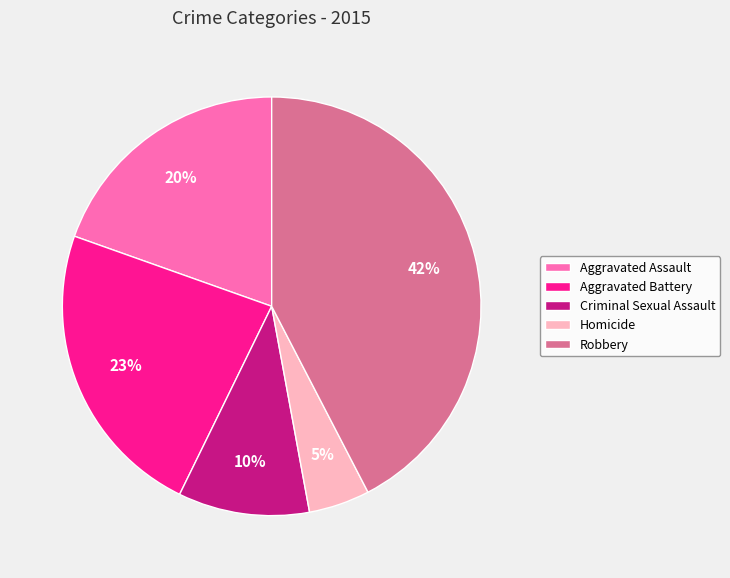

The Robbery slice represents 42% of the pie. True or false?

True